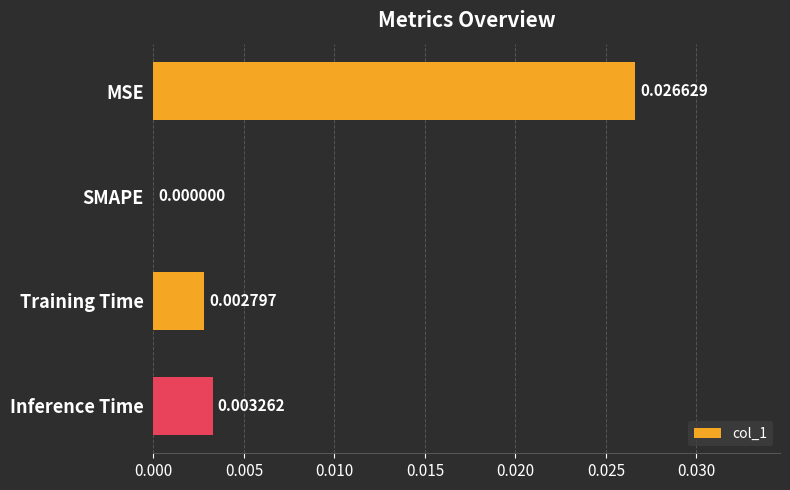

Are the bars horizontal?

Yes